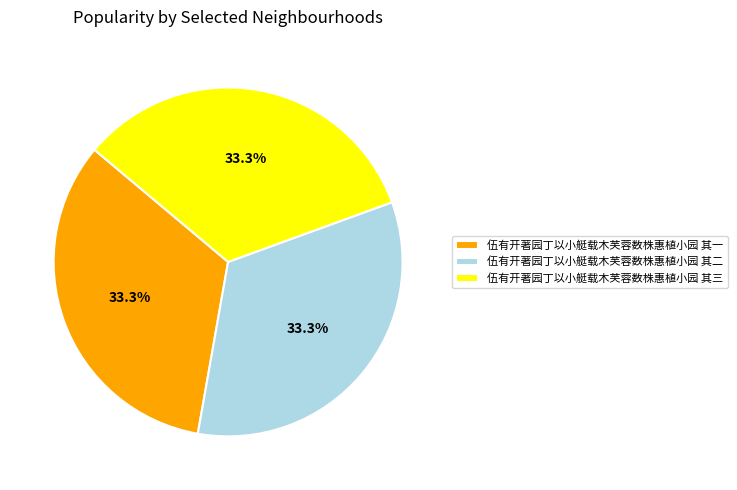

To the nearest percent, what is the combined percentage of 伍有开著园丁以小艇载木芙蓉数株惠植小园 其三 and 伍有开著园丁以小艇载木芙蓉数株惠植小园 其一?

67%